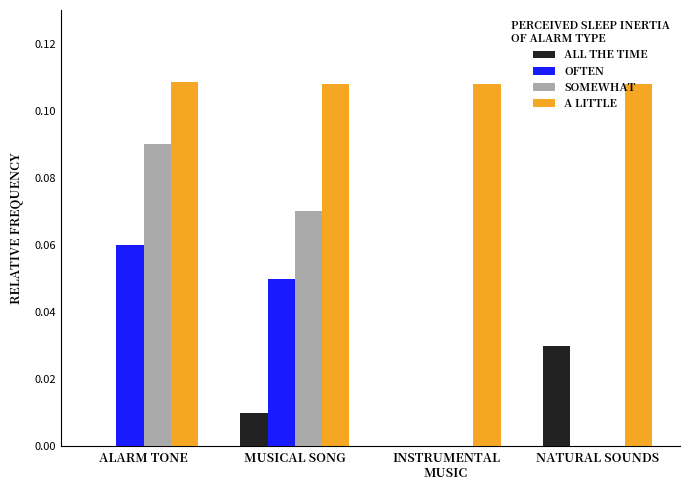

Between MUSICAL SONG and NATURAL SOUNDS, which series saw the biggest shift?

SOMEWHAT